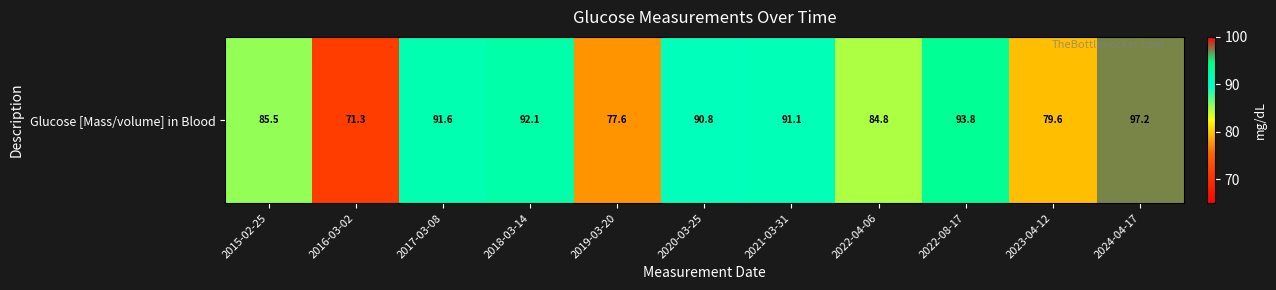

Count the number of values greater than 90.

6